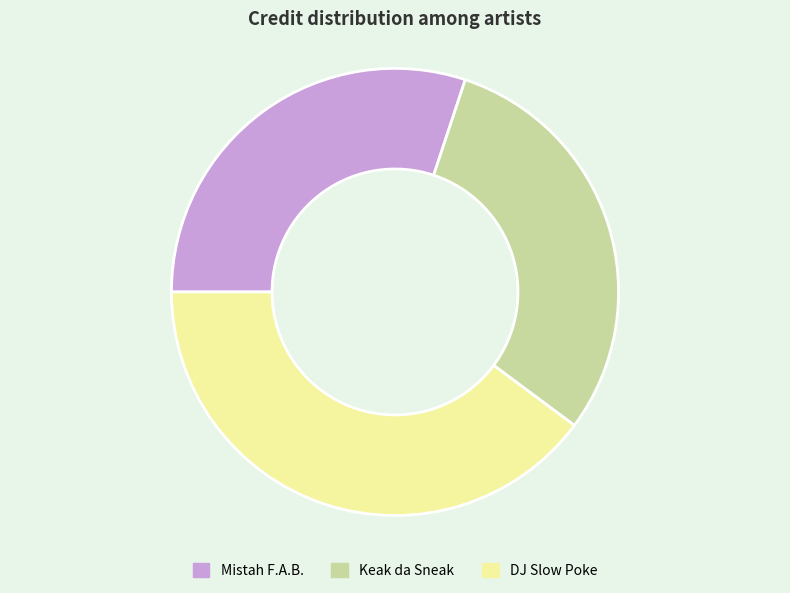

Is there any slice that represents more than half of the pie?

No